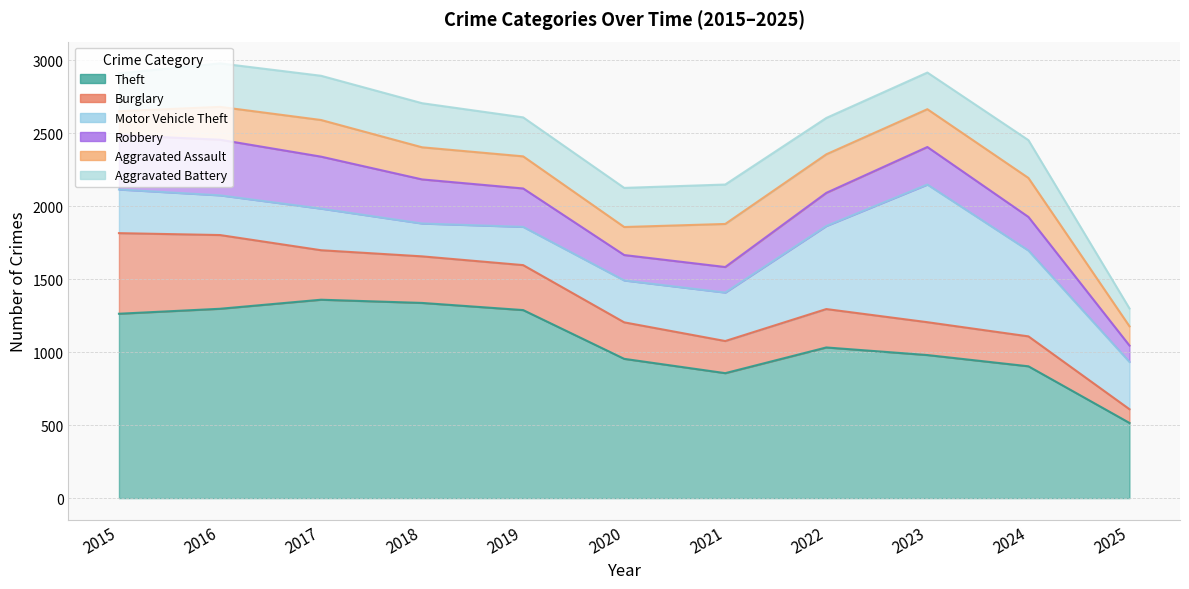

At which category does Burglary reach its first local valley?

2021